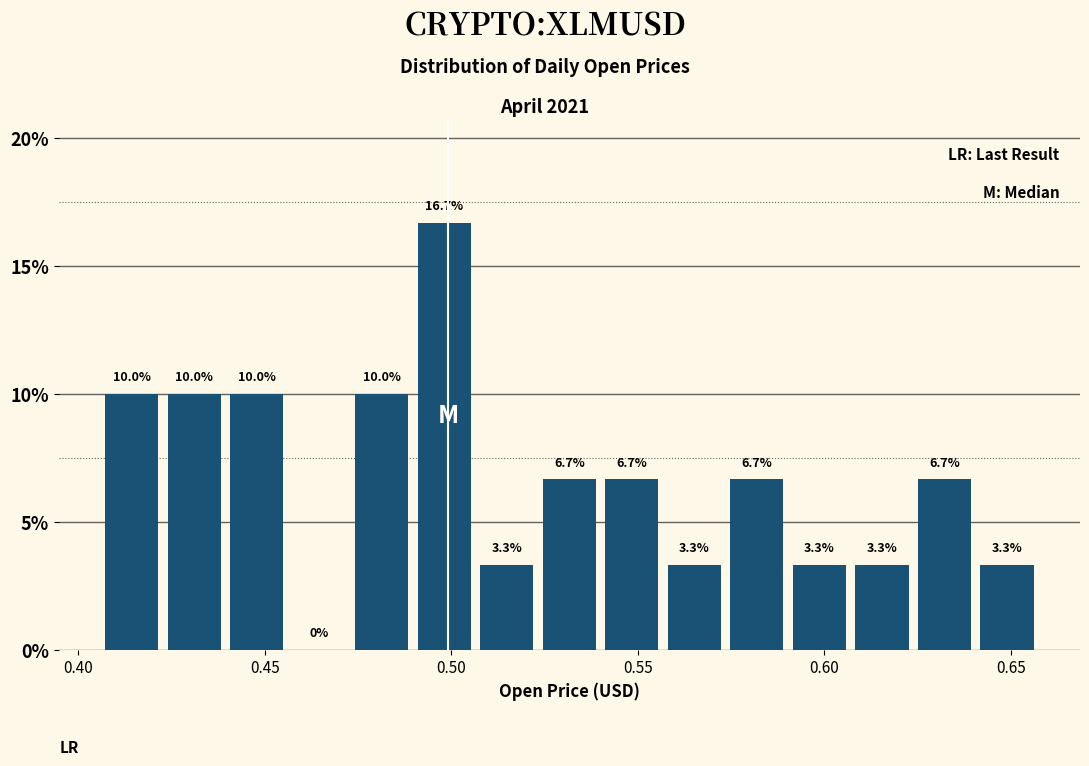

Around what value on the x-axis is the tallest bar? Give the approximate position of its centre, as read against the axis.

0.500